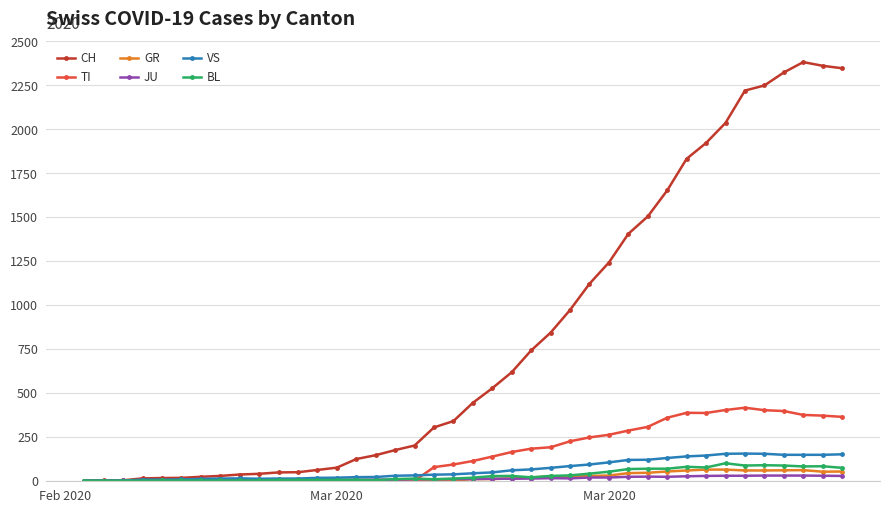

What are all the series names shown in the legend?

CH, TI, GR, JU, VS, BL